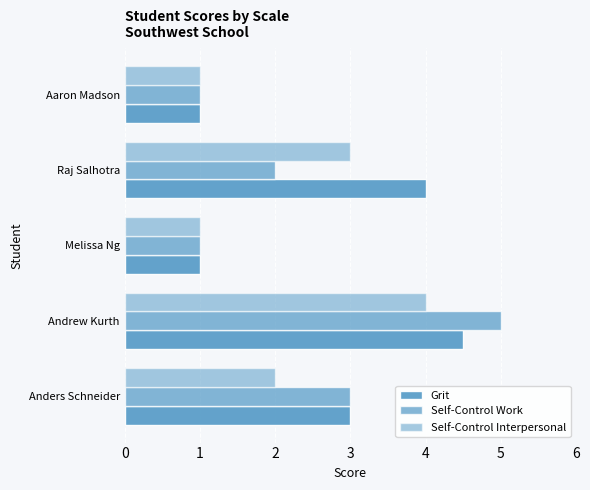

How many values in the Self-Control Interpersonal series are below 2?

2